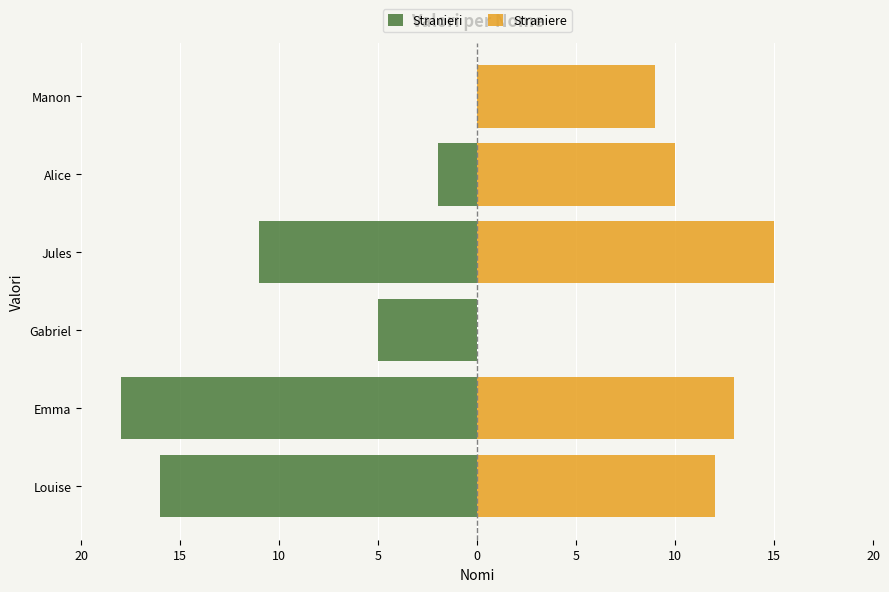

How many data points are above 11?

5